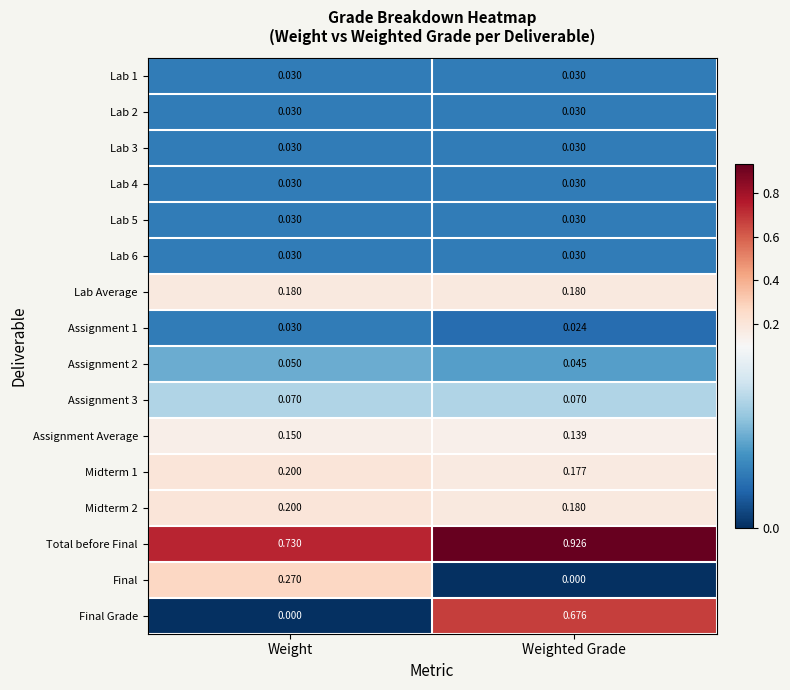

Rank the categories by Assignment Average value from highest to lowest.

Weight, Weighted Grade